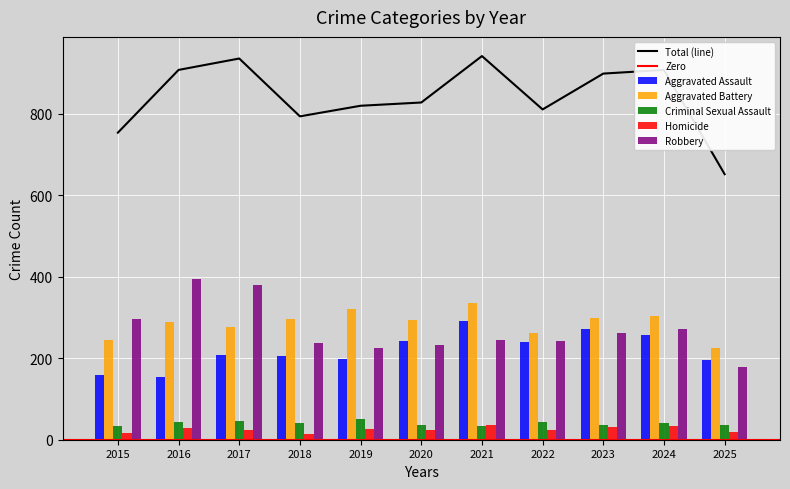

The Homicide series shows 37 at 2021. True or false?

True